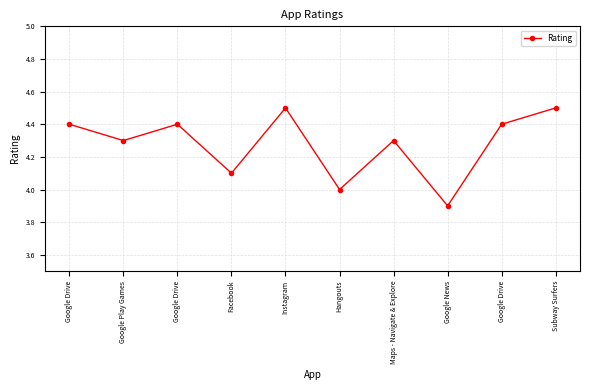

Does the chart have visible grid lines?

Yes